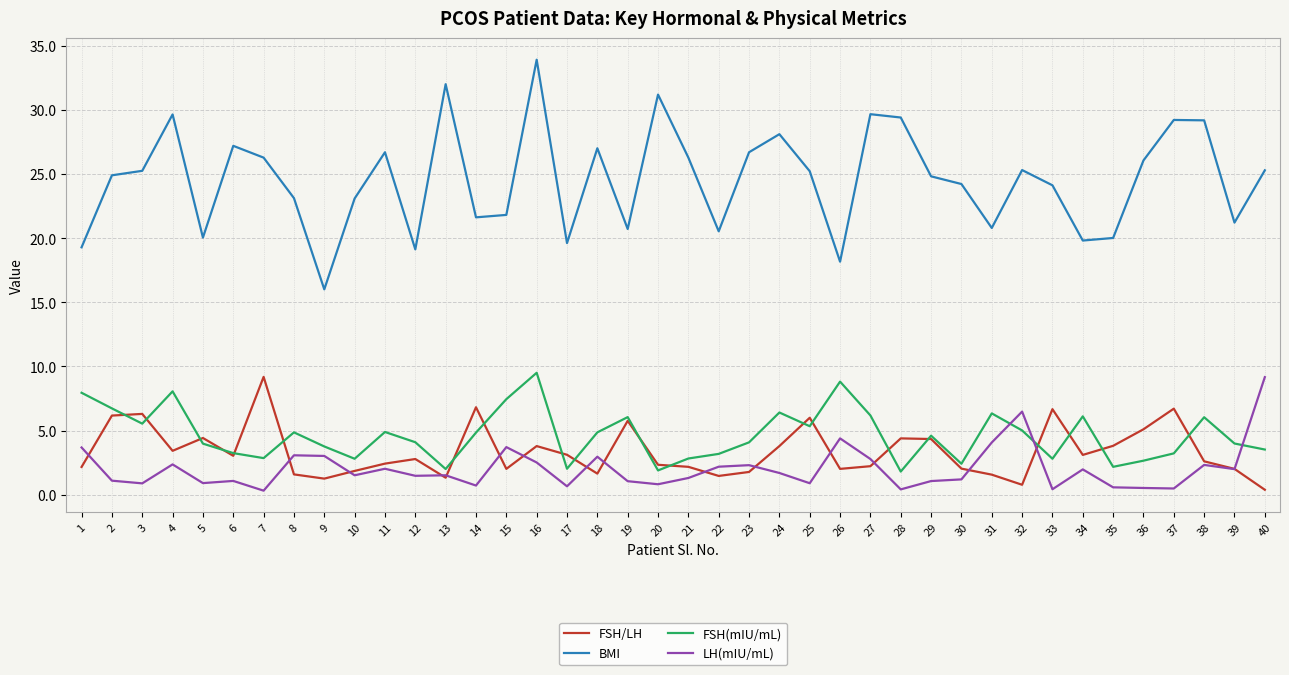

True or false: FSH/LH and BMI cross at least once.

False